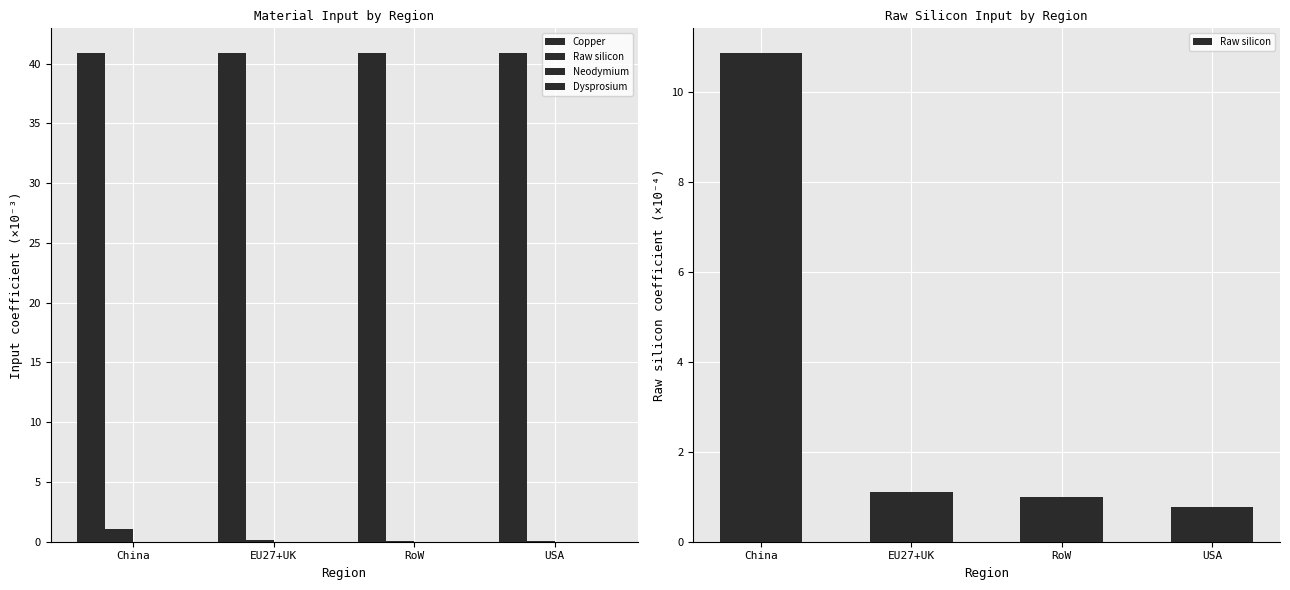

True or false: Copper has a value of 13.6 at USA.

False